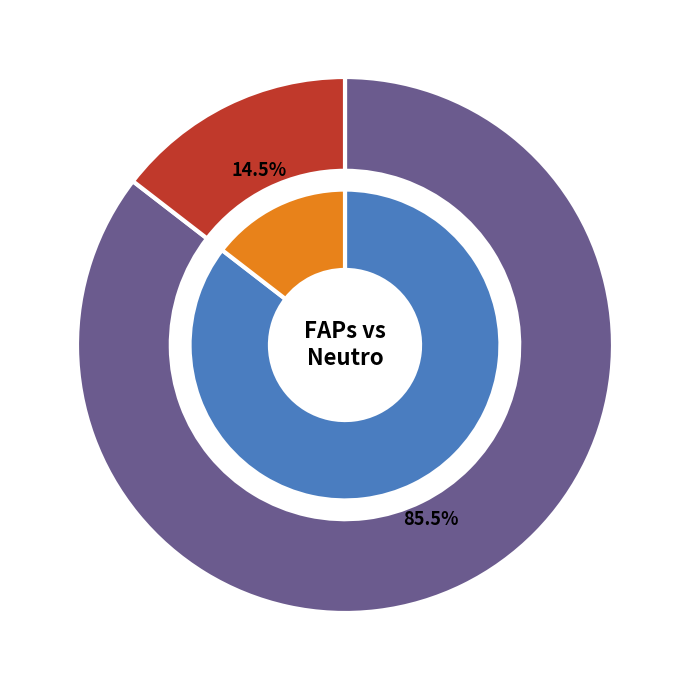

To the nearest percent, what is the average slice percentage?

50%